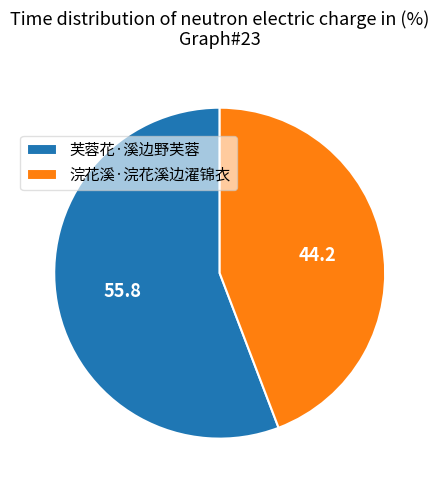

Do 芙蓉花·溪边野芙蓉 and 浣花溪·浣花溪边濯锦衣 together represent more than half of the pie?

Yes